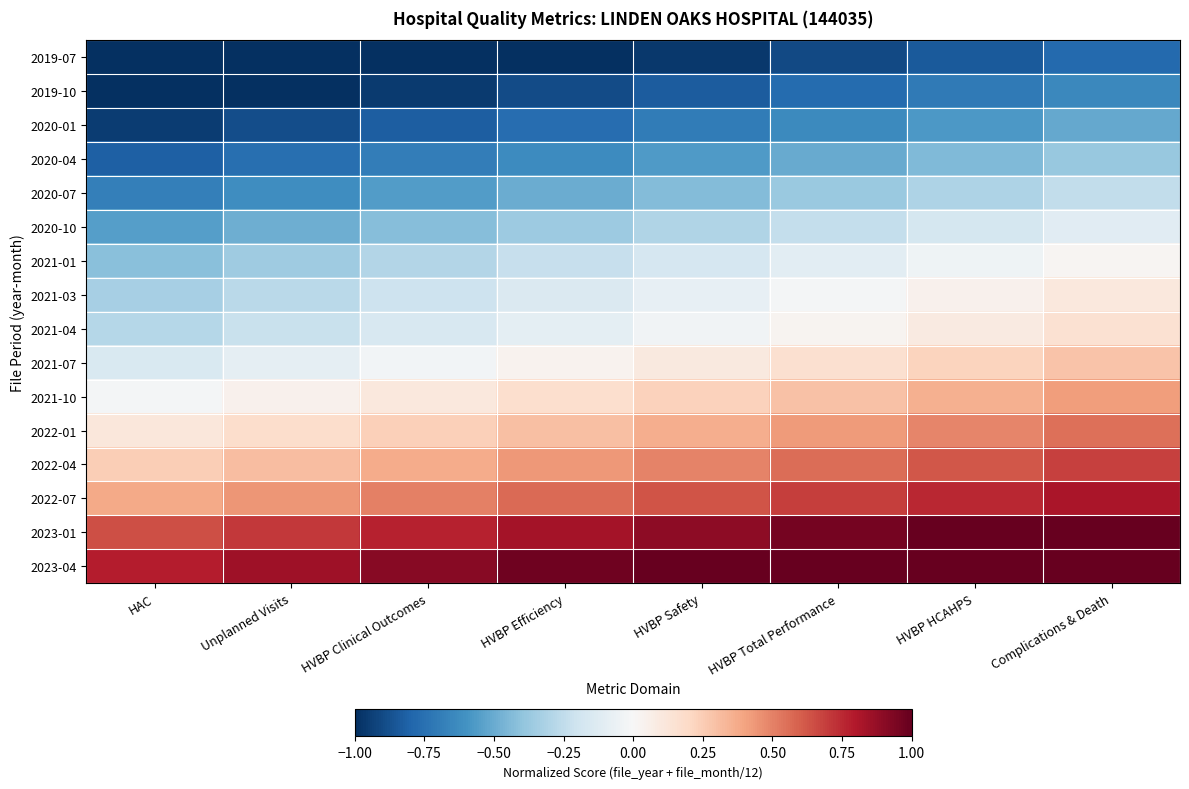

Reading left to right, extract all data points from this chart.

2019-07: HAC=-1.0	Unplanned Visits=-1.0	HVBP Clinical Outcomes=-1.0	HVBP Efficiency=-1.0	HVBP Safety=-1.0	HVBP Total Performance=-0.9	HVBP HCAHPS=-0.8	Complications & Death=-0.8
2019-10: HAC=-1.0	Unplanned Visits=-1.0	HVBP Clinical Outcomes=-1.0	HVBP Efficiency=-0.9	HVBP Safety=-0.8	HVBP Total Performance=-0.8	HVBP HCAHPS=-0.7	Complications & Death=-0.6
2020-01: HAC=-1.0	Unplanned Visits=-0.9	HVBP Clinical Outcomes=-0.8	HVBP Efficiency=-0.8	HVBP Safety=-0.7	HVBP Total Performance=-0.6	HVBP HCAHPS=-0.6	Complications & Death=-0.5
2020-04: HAC=-0.8	Unplanned Visits=-0.8	HVBP Clinical Outcomes=-0.7	HVBP Efficiency=-0.6	HVBP Safety=-0.6	HVBP Total Performance=-0.5	HVBP HCAHPS=-0.4	Complications & Death=-0.4
2020-07: HAC=-0.7	Unplanned Visits=-0.6	HVBP Clinical Outcomes=-0.6	HVBP Efficiency=-0.5	HVBP Safety=-0.4	HVBP Total Performance=-0.4	HVBP HCAHPS=-0.3	Complications & Death=-0.2
2020-10: HAC=-0.6	Unplanned Visits=-0.5	HVBP Clinical Outcomes=-0.4	HVBP Efficiency=-0.4	HVBP Safety=-0.3	HVBP Total Performance=-0.2	HVBP HCAHPS=-0.2	Complications & Death=-0.1
2021-01: HAC=-0.4	Unplanned Visits=-0.4	HVBP Clinical Outcomes=-0.3	HVBP Efficiency=-0.2	HVBP Safety=-0.2	HVBP Total Performance=-0.1	HVBP HCAHPS=-0.0	Complications & Death=0.0
2021-03: HAC=-0.3	Unplanned Visits=-0.3	HVBP Clinical Outcomes=-0.2	HVBP Efficiency=-0.1	HVBP Safety=-0.1	HVBP Total Performance=-0.0	HVBP HCAHPS=0.0	Complications & Death=0.1
2021-04: HAC=-0.3	Unplanned Visits=-0.2	HVBP Clinical Outcomes=-0.2	HVBP Efficiency=-0.1	HVBP Safety=-0.0	HVBP Total Performance=0.0	HVBP HCAHPS=0.1	Complications & Death=0.2
2021-07: HAC=-0.2	Unplanned Visits=-0.1	HVBP Clinical Outcomes=-0.0	HVBP Efficiency=0.0	HVBP Safety=0.1	HVBP Total Performance=0.2	HVBP HCAHPS=0.2	Complications & Death=0.3
2021-10: HAC=-0.0	Unplanned Visits=0.0	HVBP Clinical Outcomes=0.1	HVBP Efficiency=0.2	HVBP Safety=0.2	HVBP Total Performance=0.3	HVBP HCAHPS=0.4	Complications & Death=0.4
2022-01: HAC=0.1	Unplanned Visits=0.2	HVBP Clinical Outcomes=0.2	HVBP Efficiency=0.3	HVBP Safety=0.4	HVBP Total Performance=0.4	HVBP HCAHPS=0.5	Complications & Death=0.6
2022-04: HAC=0.2	Unplanned Visits=0.3	HVBP Clinical Outcomes=0.4	HVBP Efficiency=0.4	HVBP Safety=0.5	HVBP Total Performance=0.6	HVBP HCAHPS=0.6	Complications & Death=0.7
2022-07: HAC=0.4	Unplanned Visits=0.4	HVBP Clinical Outcomes=0.5	HVBP Efficiency=0.6	HVBP Safety=0.6	HVBP Total Performance=0.7	HVBP HCAHPS=0.8	Complications & Death=0.8
2023-01: HAC=0.6	Unplanned Visits=0.7	HVBP Clinical Outcomes=0.8	HVBP Efficiency=0.8	HVBP Safety=0.9	HVBP Total Performance=1.0	HVBP HCAHPS=1.0	Complications & Death=1.0
2023-04: HAC=0.8	Unplanned Visits=0.8	HVBP Clinical Outcomes=0.9	HVBP Efficiency=1.0	HVBP Safety=1.0	HVBP Total Performance=1.0	HVBP HCAHPS=1.0	Complications & Death=1.0